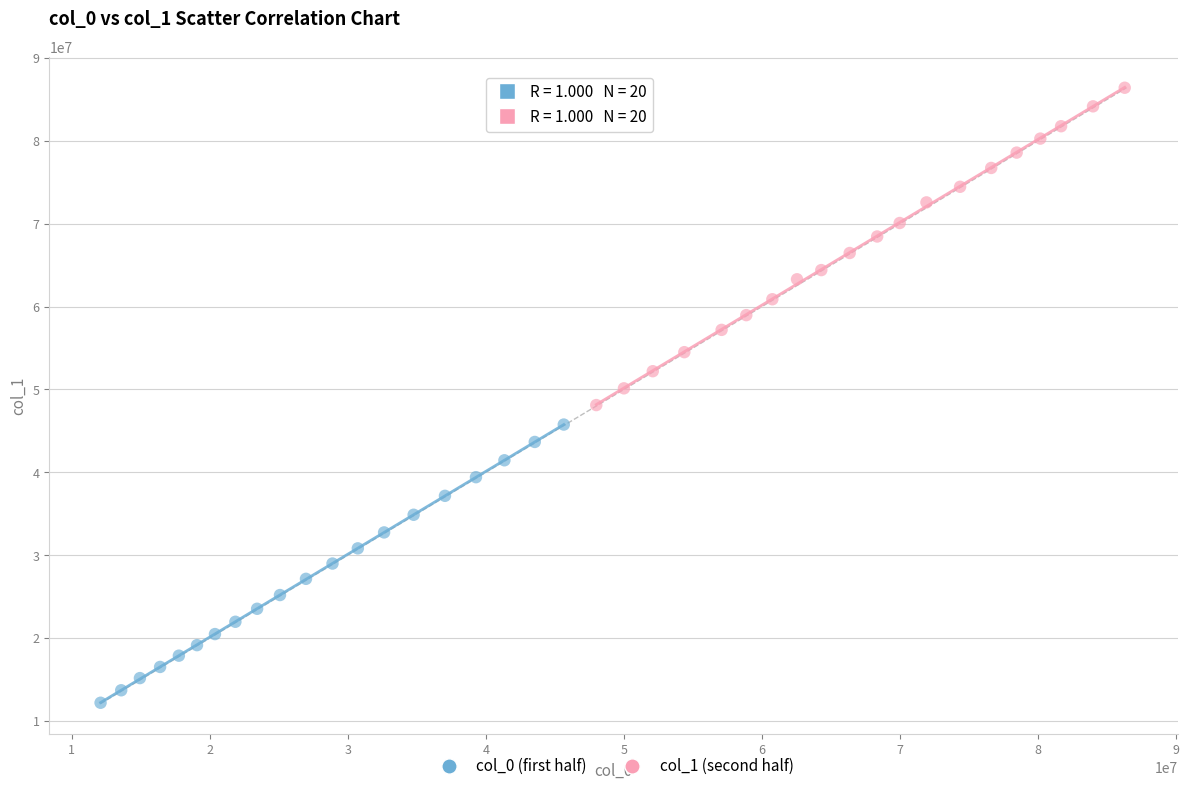

Which series contains the lowest Y value?

col_0 (first half)